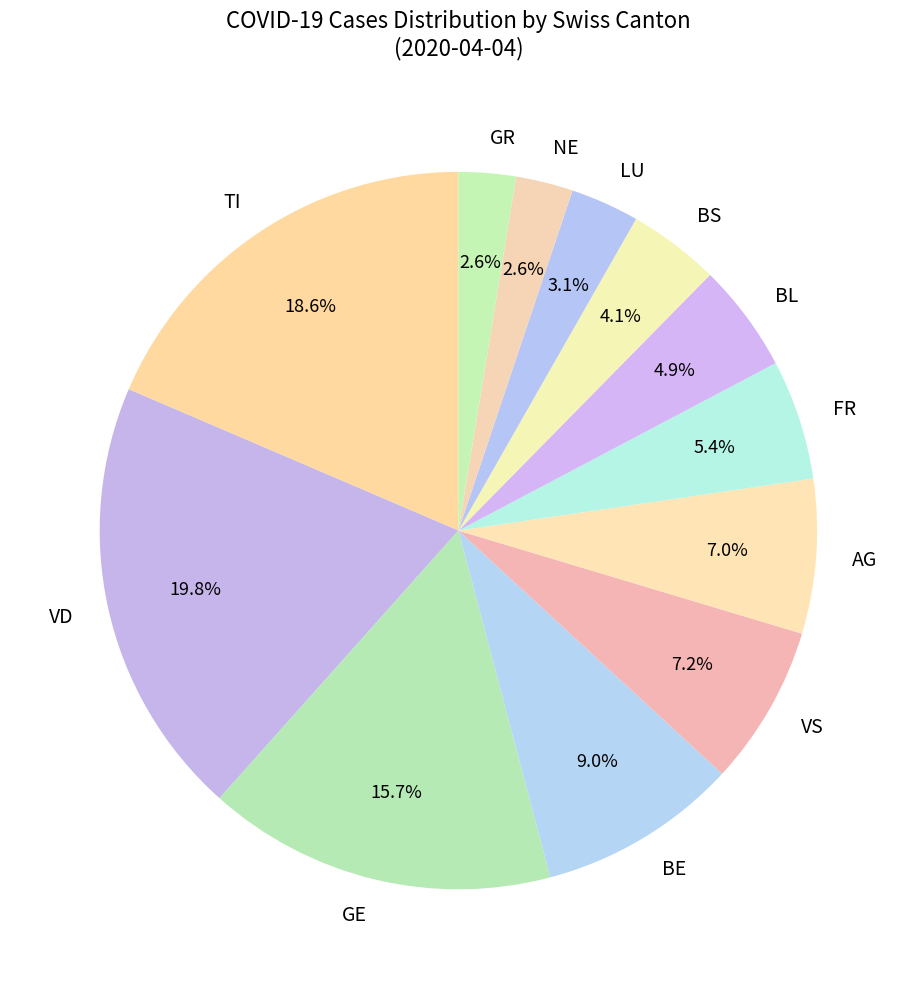

What percentage do FR and TI together represent?

24.0%